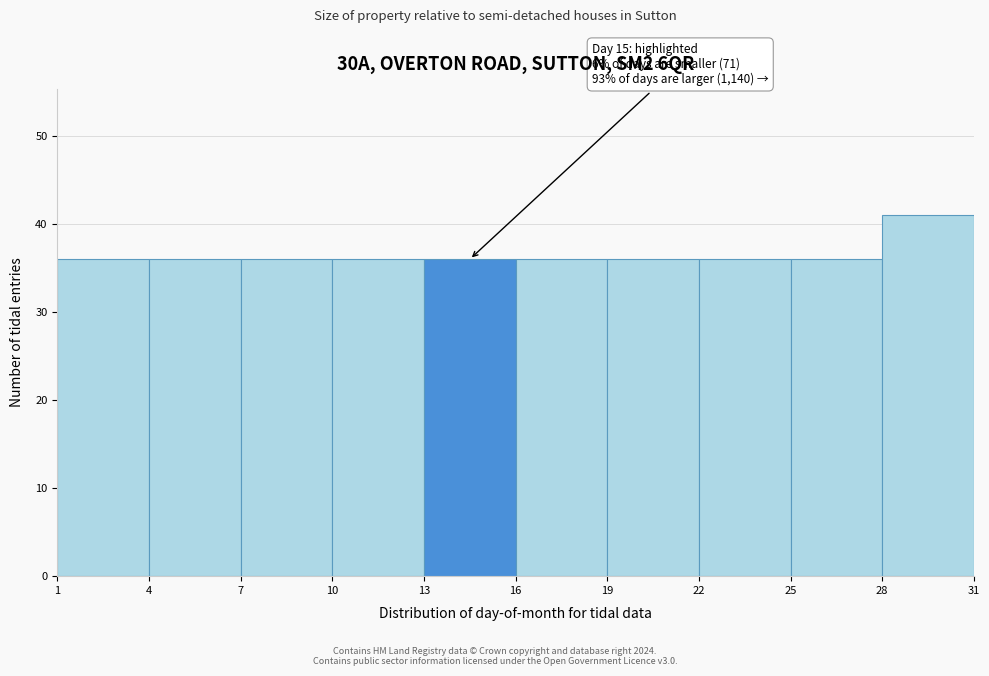

Over which range of the x-axis is the bar tallest?

28 to 31